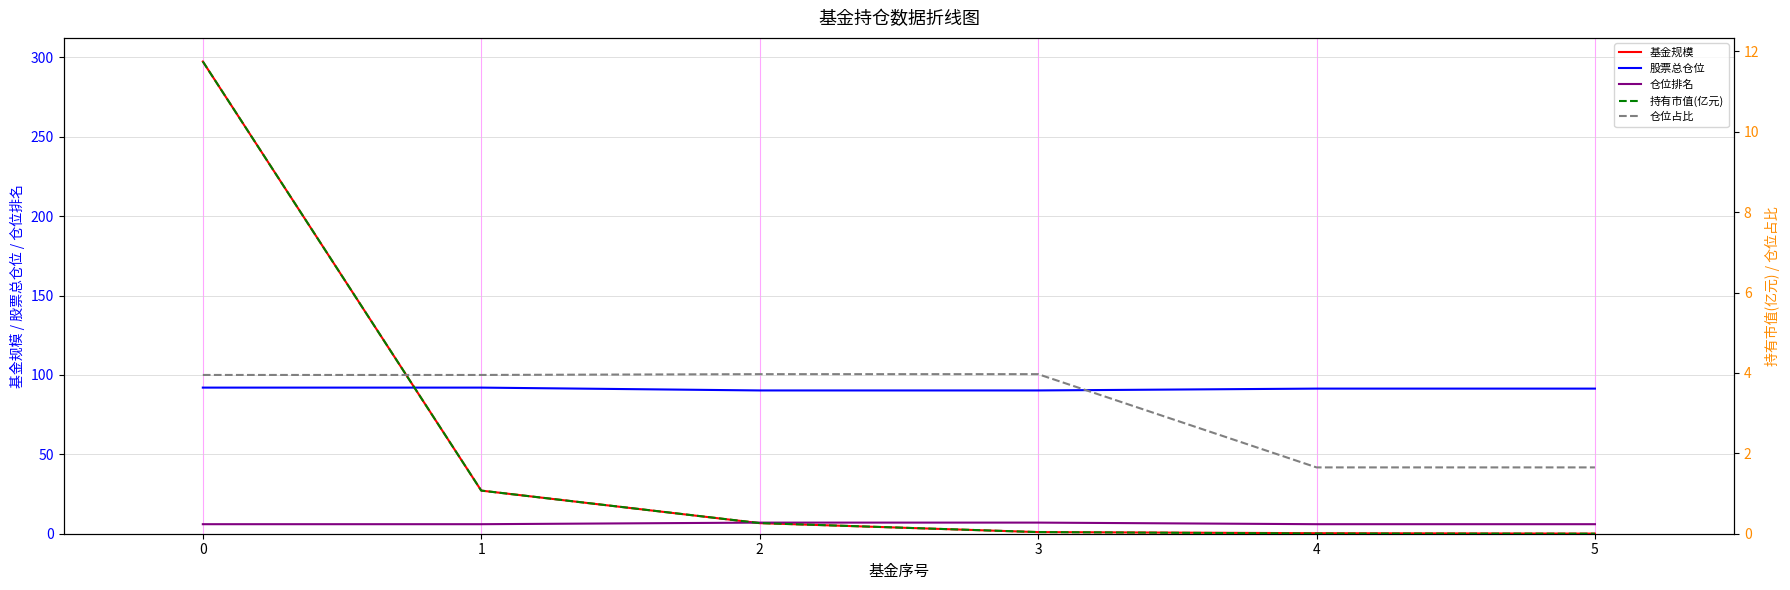

Which series changed the most between 0 and 4?

基金规模